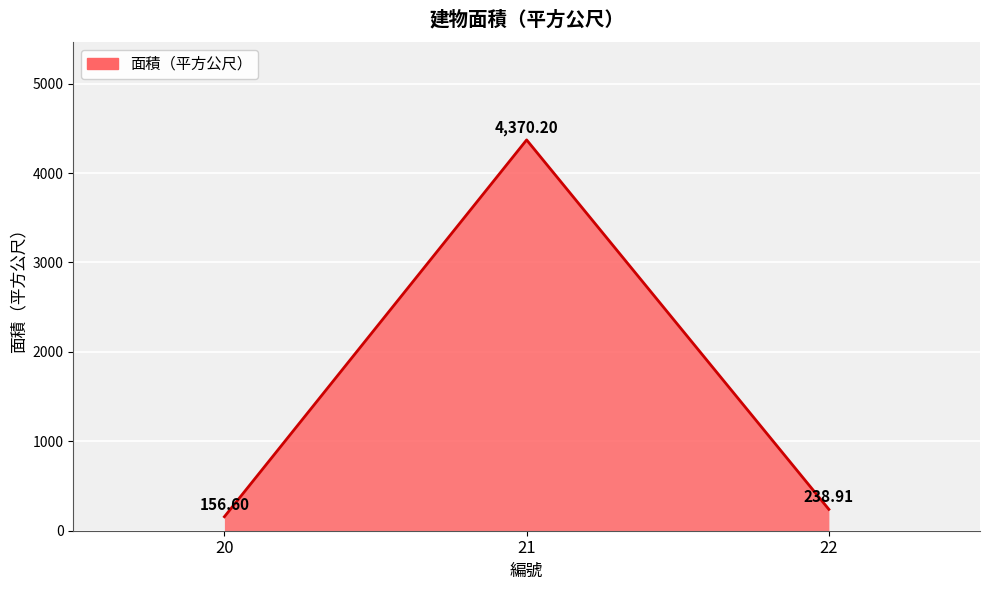

Reading left to right, list all the values displayed in this chart.

20=156.6	21=4370.2	22=238.9